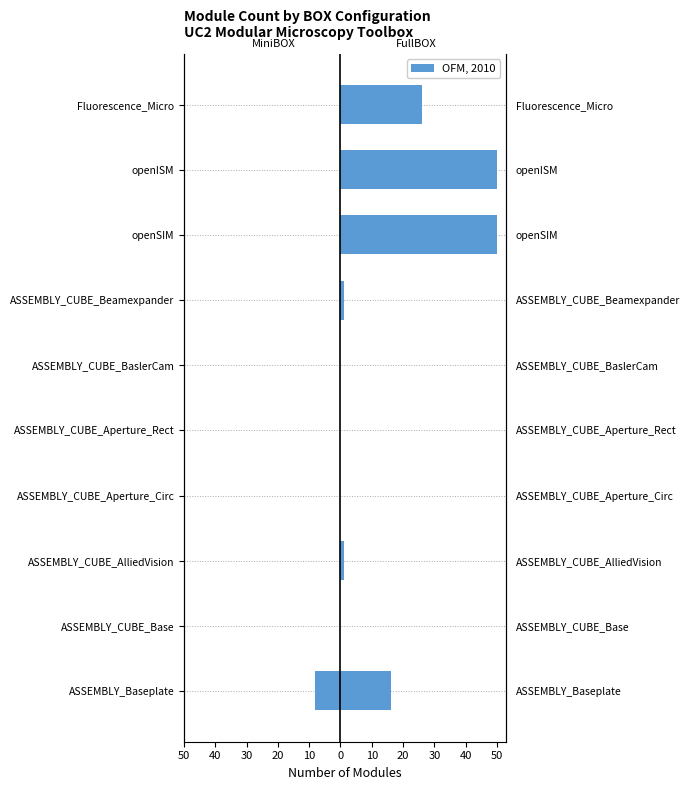

Are the bars horizontal?

Yes